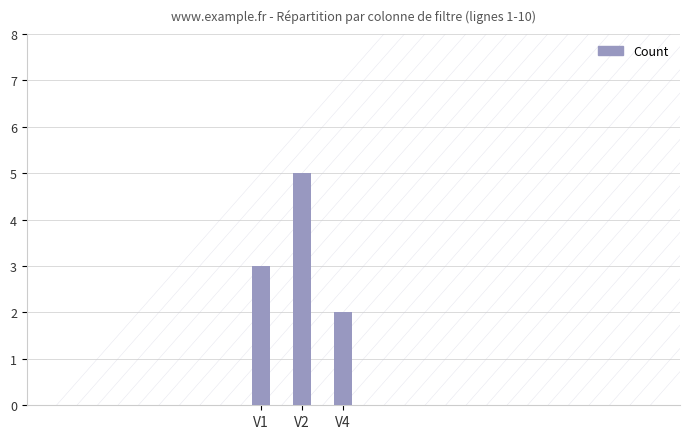

What is the smallest value displayed?

2